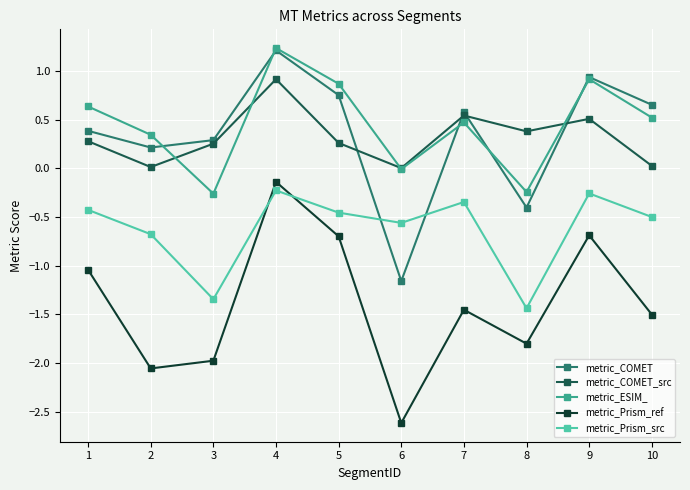

Is this an area chart (filled region under the line)?

No